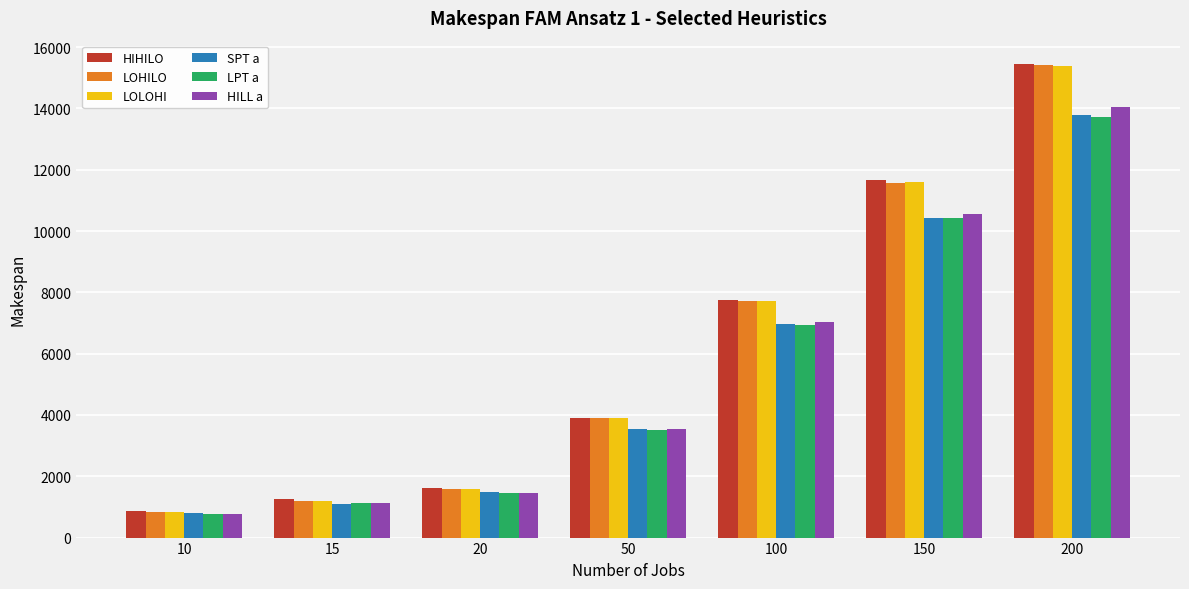

How many bars are there in total?

42